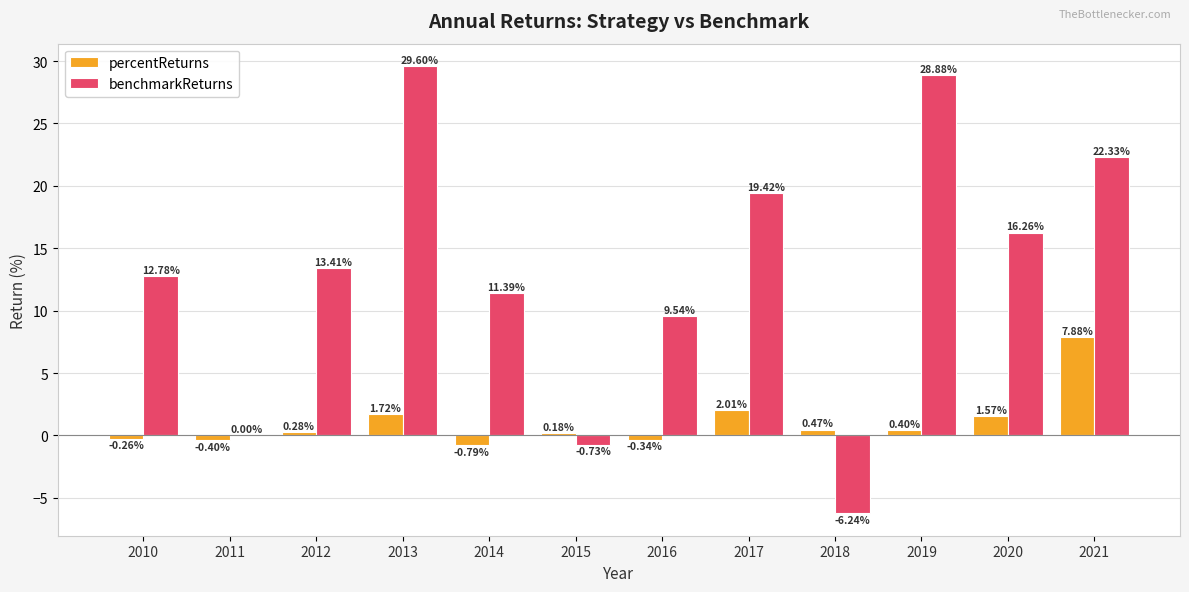

Does the chart contain stacked bars?

No